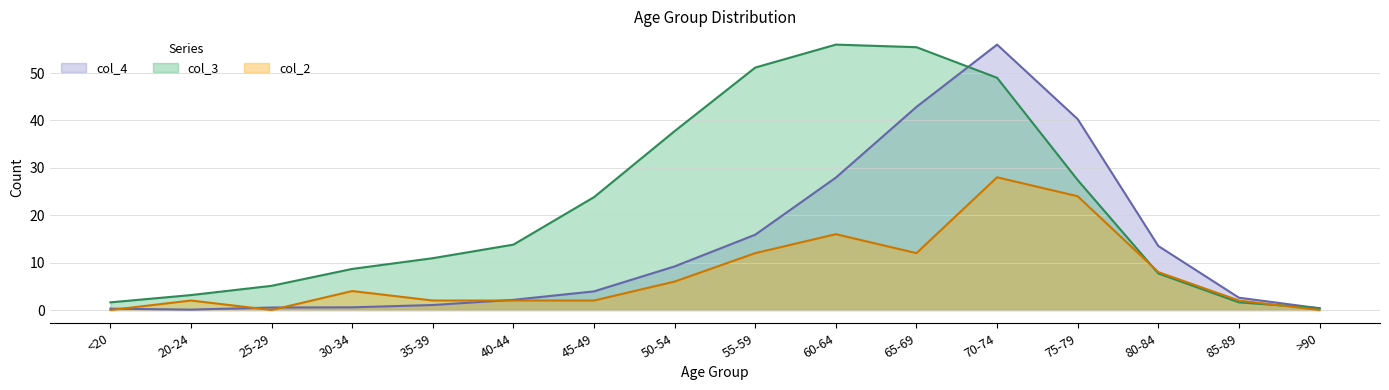

The value of col_3 at 35-39 is 10.9. True or false?

True